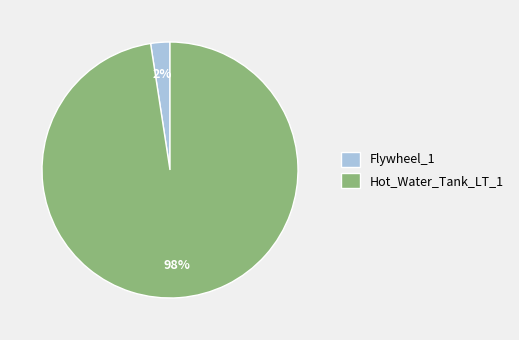

To the nearest percent, what percentage of the pie is Flywheel_1?

2%